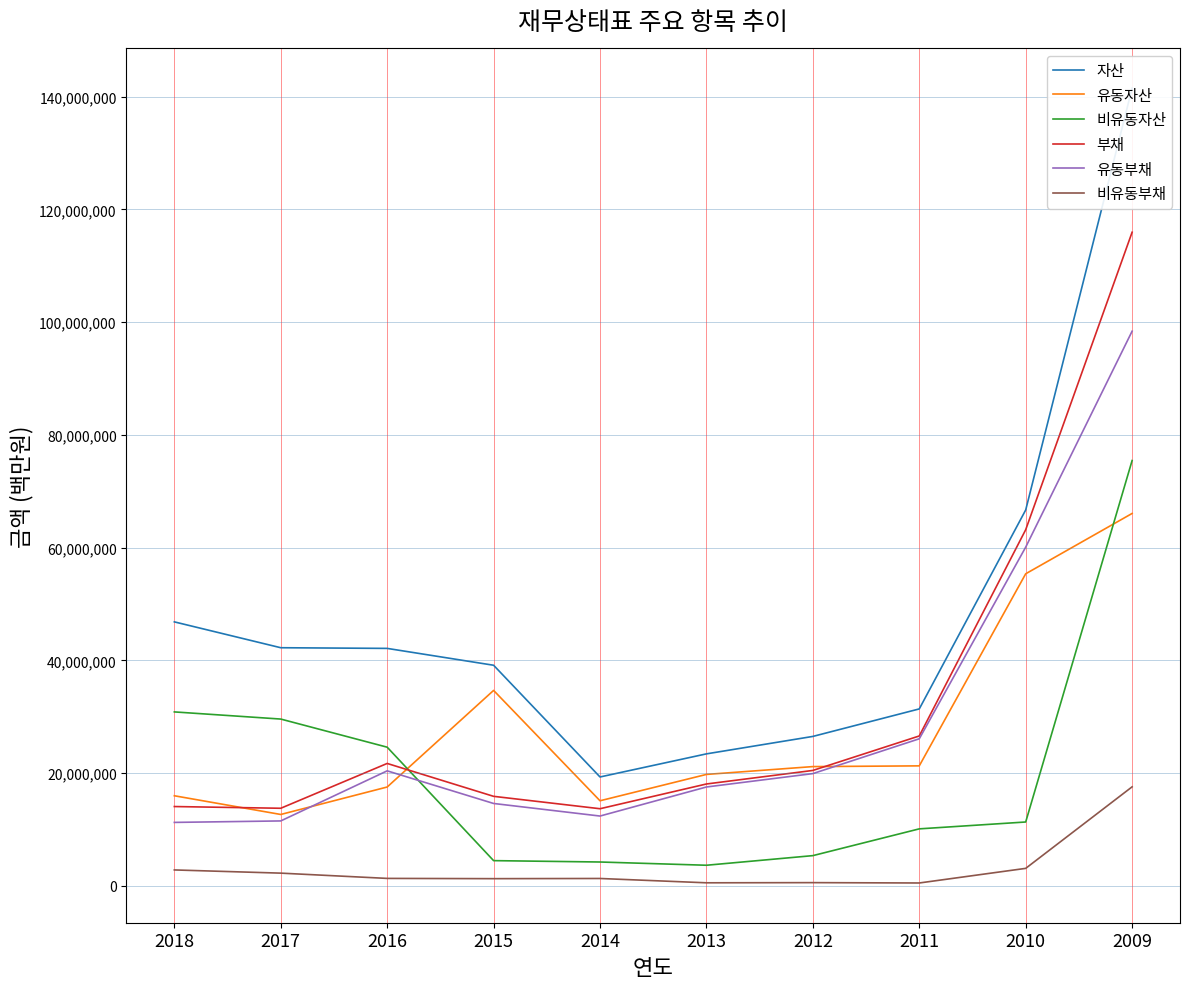

Which series has the widest spread of values?

자산